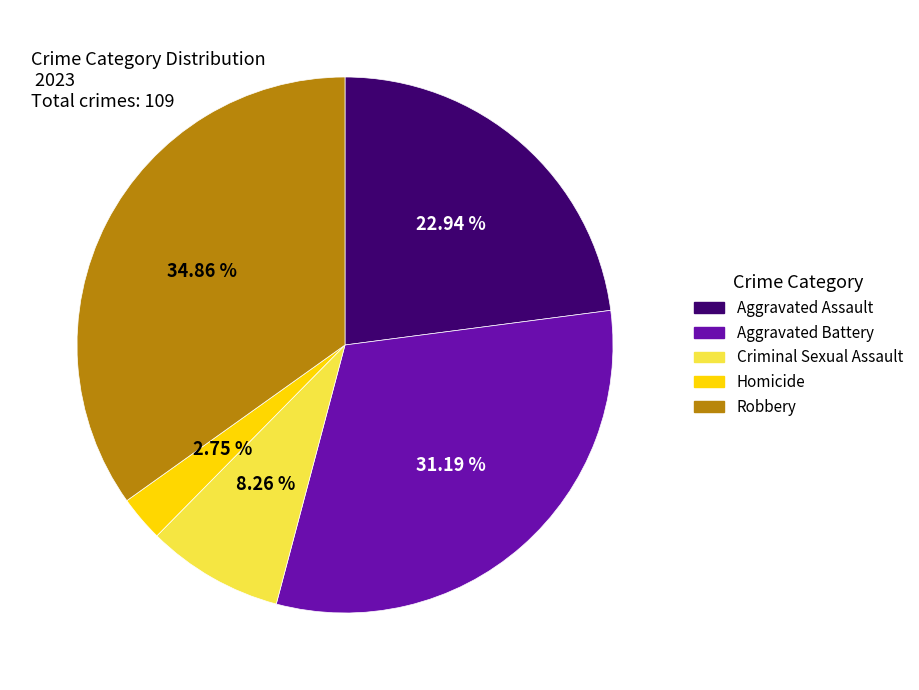

Is the sum of Aggravated Assault and Aggravated Battery greater than half?

Yes